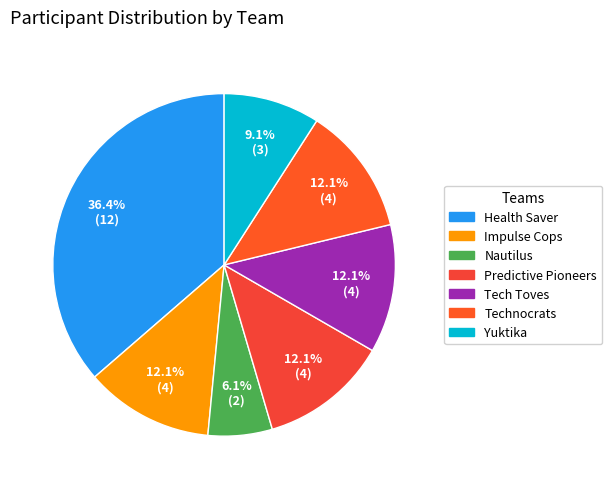

To the nearest percent, what is the difference between the largest and smallest slice percentages?

30%